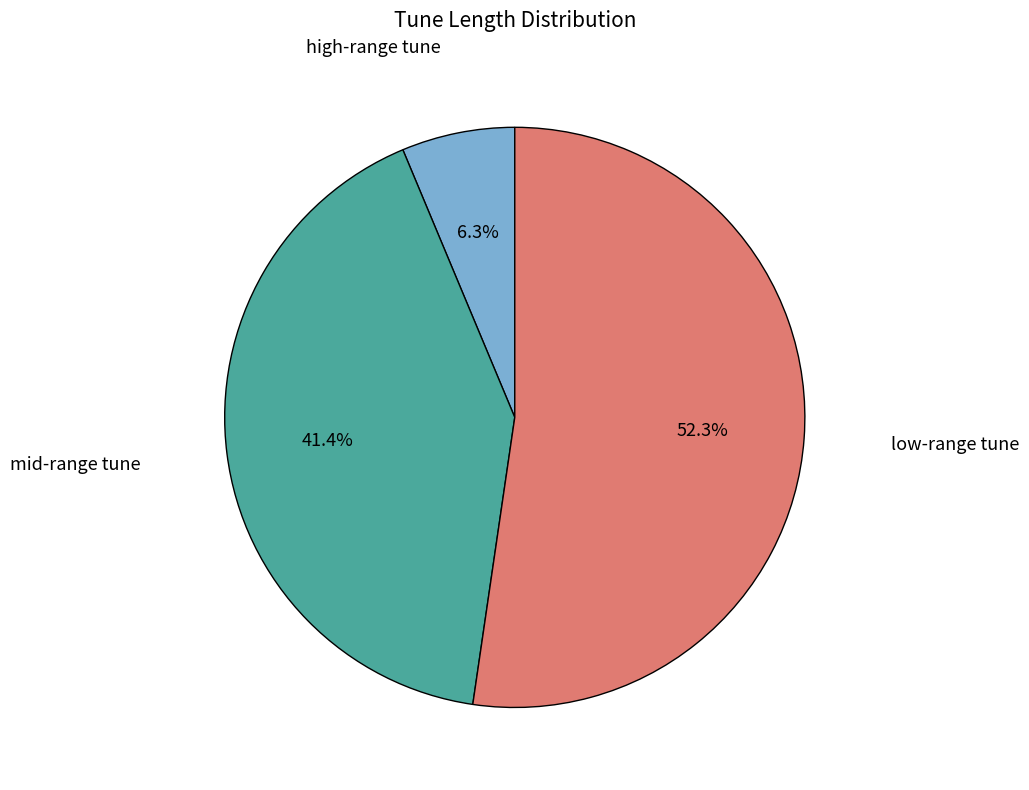

Which category has the biggest portion of the pie?

low-range tune